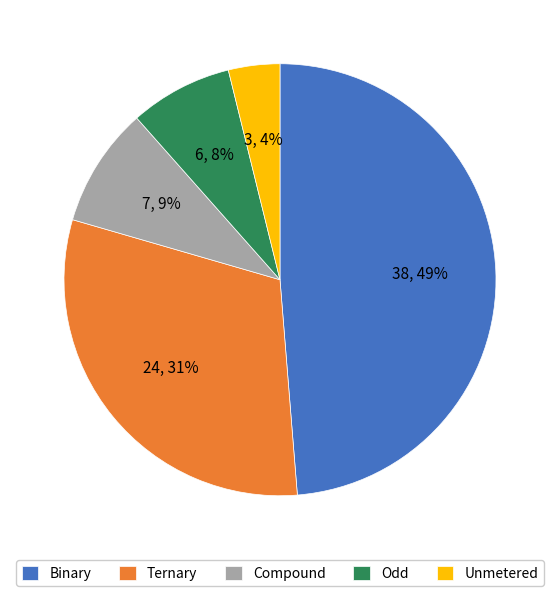

Is there any slice that represents more than half of the pie?

No